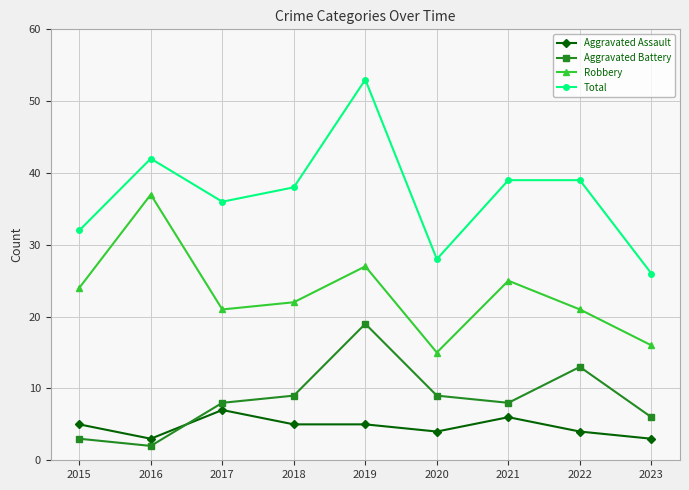

At how many categories does at least one series exceed 10?

9